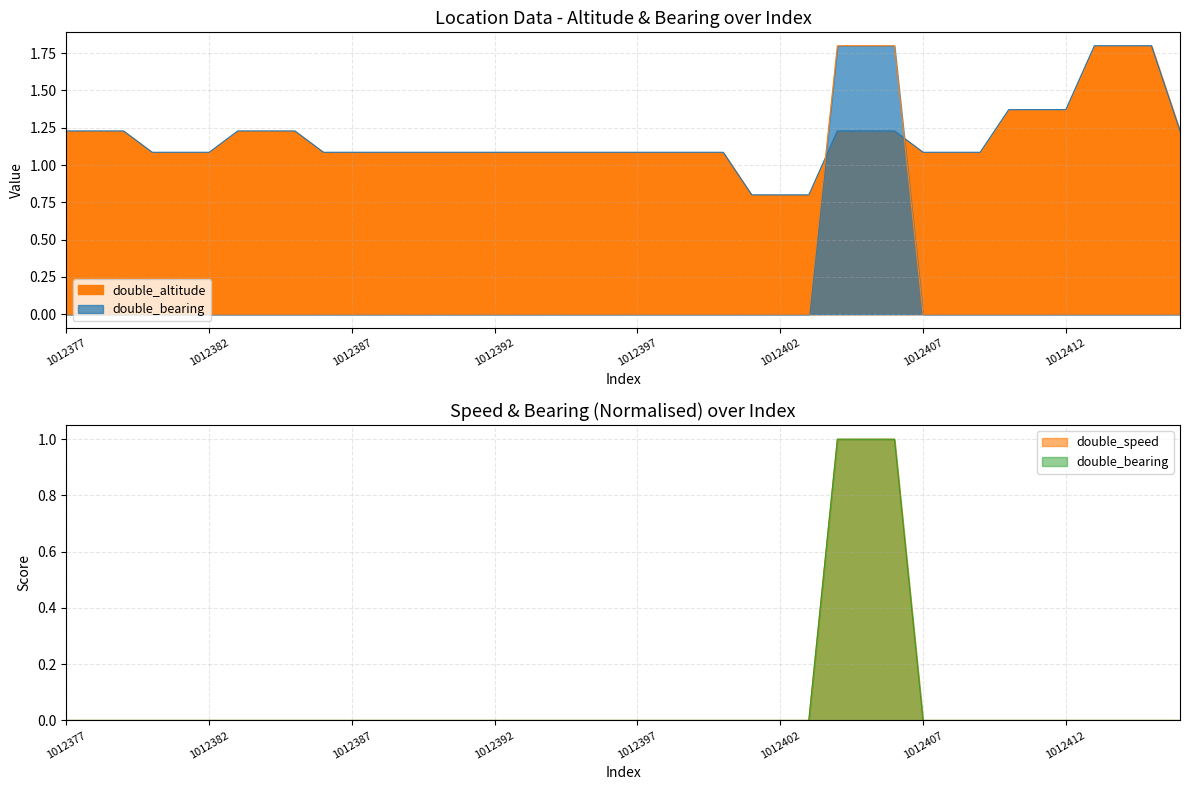

Count the double_bearing values in the range 0 to 1.

37